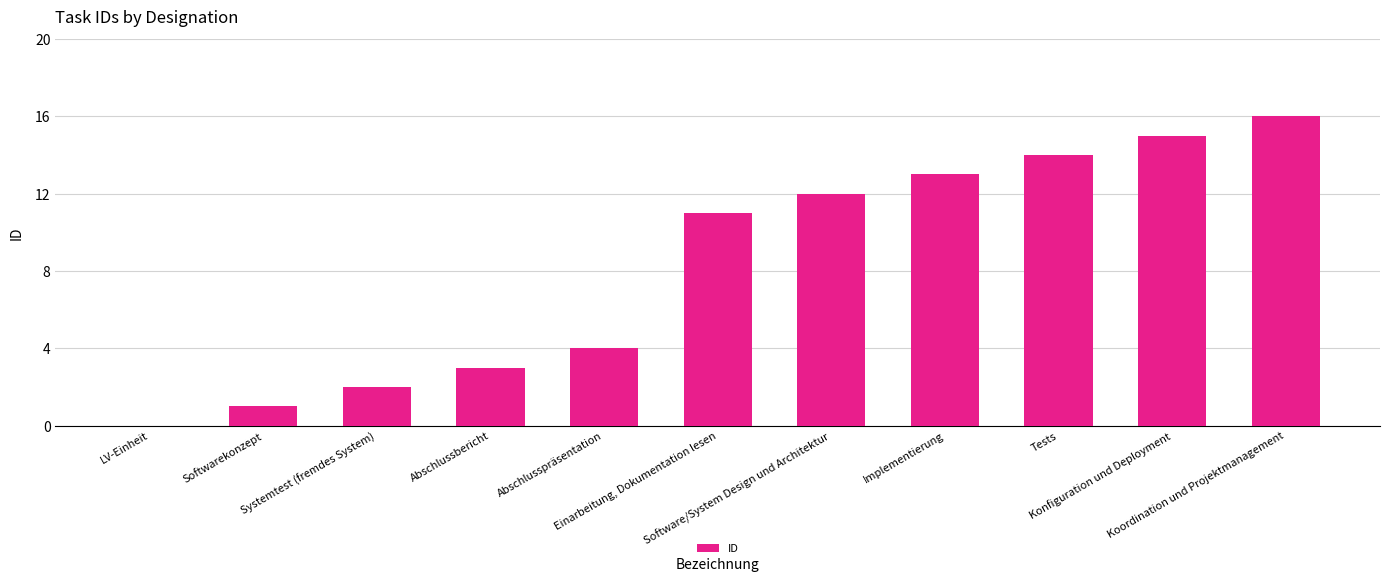

What is the greatest value displayed?

16